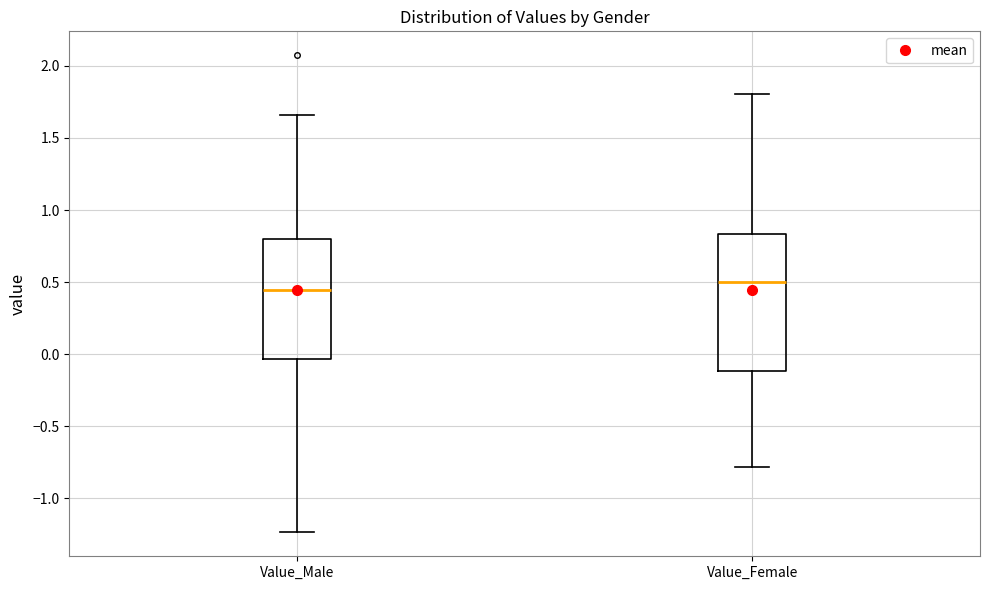

Which box is the tallest, from its lower edge to its upper edge?

Value_Female